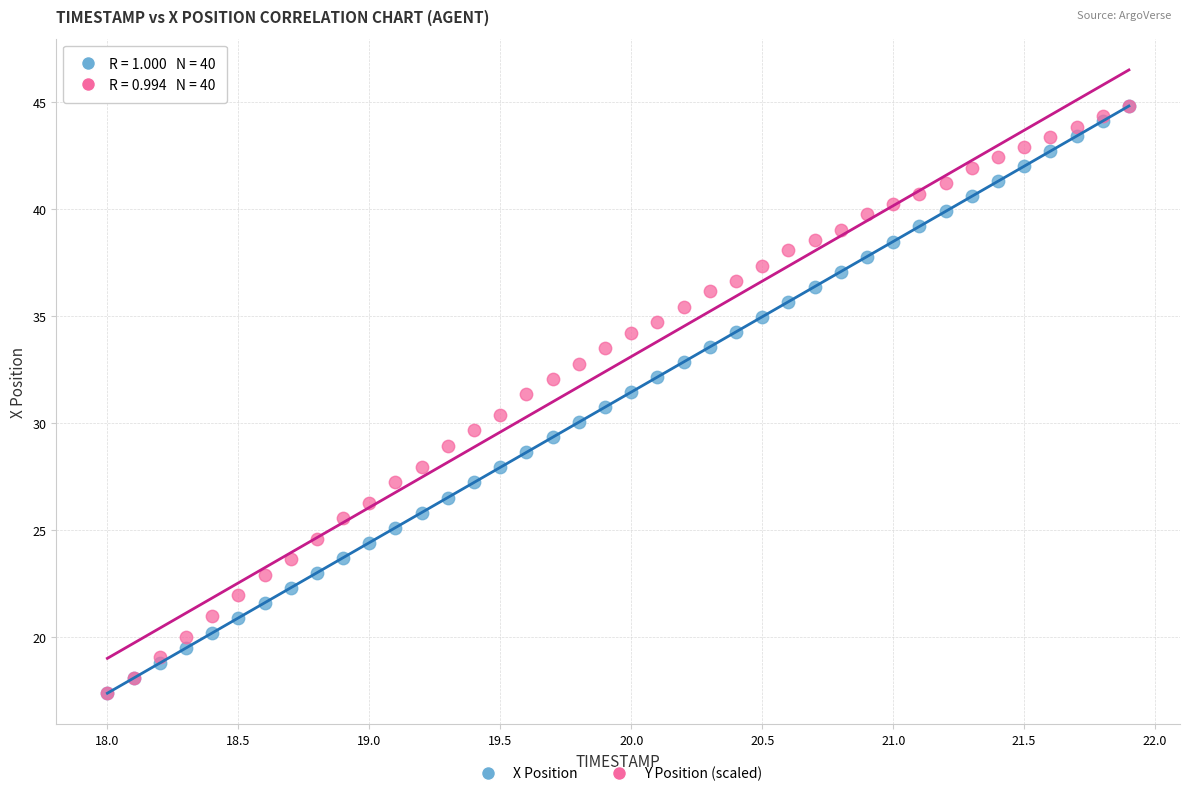

What are all the series names shown in the legend?

X Position, Y Position (scaled)